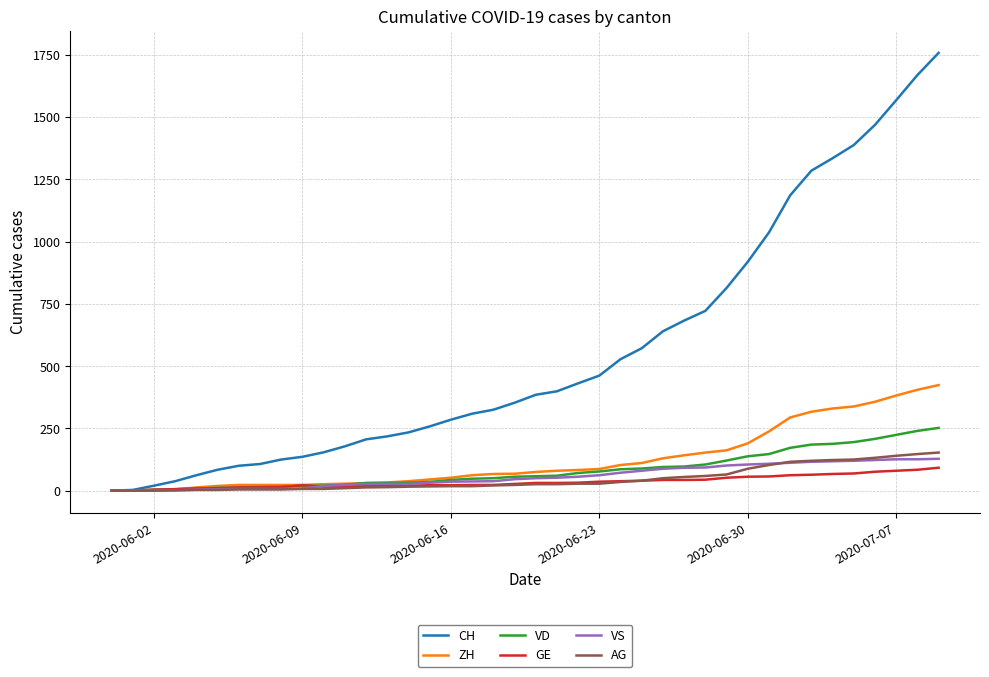

Which series has the largest total across all categories?

CH